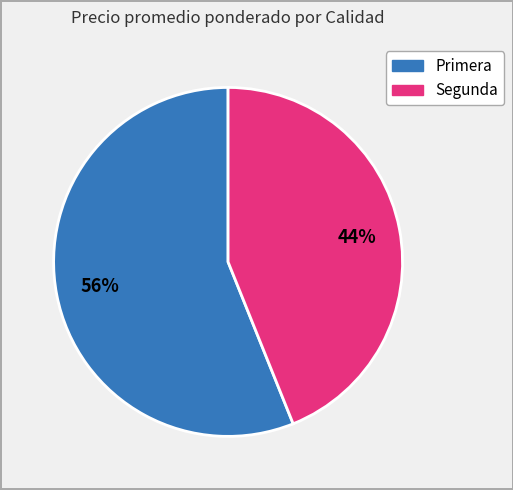

To the nearest percent, what is the difference between the largest and smallest slice percentages?

12%